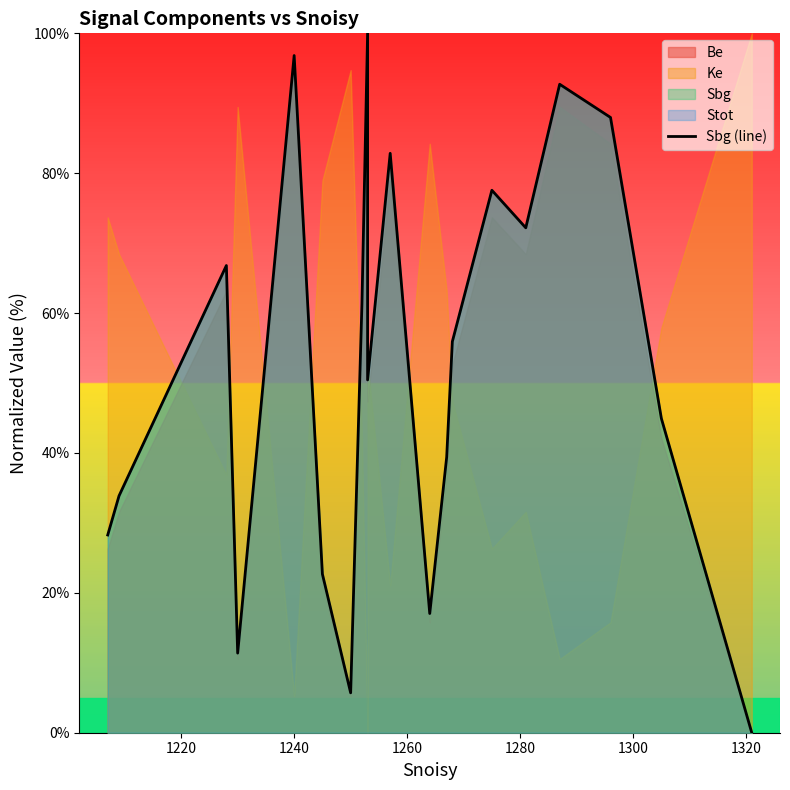

How many values are above zero?

19